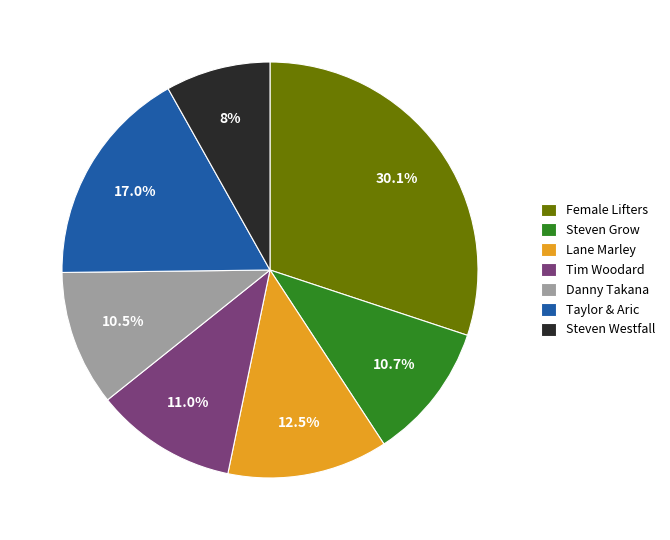

Which slice is the smallest?

Steven Westfall